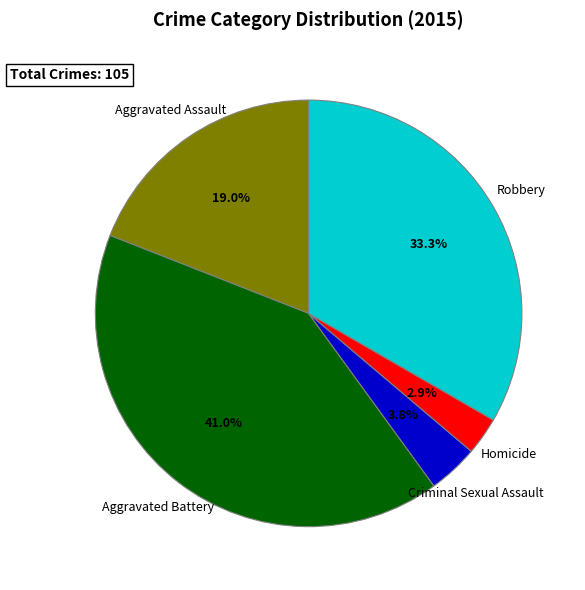

True or false: Criminal Sexual Assault accounts for 4% of the total.

True